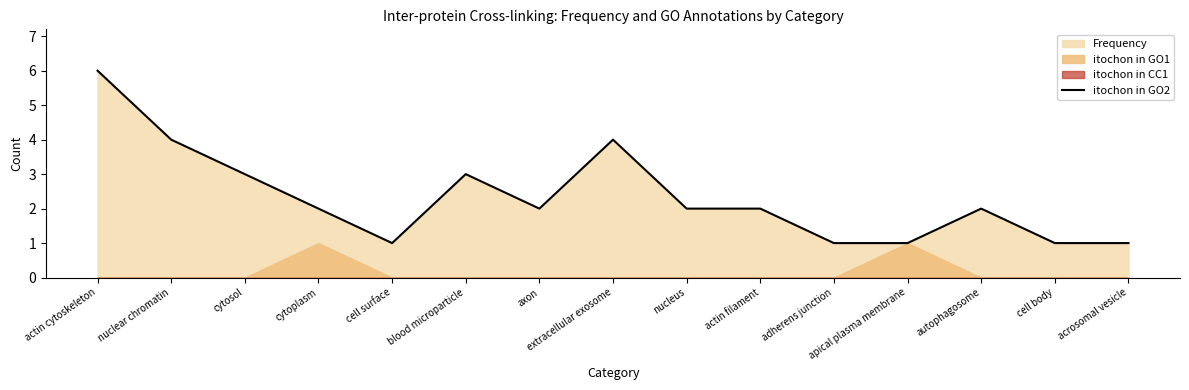

Approximately how many times larger is the value at extracellular exosome compared to nucleus?

2.0